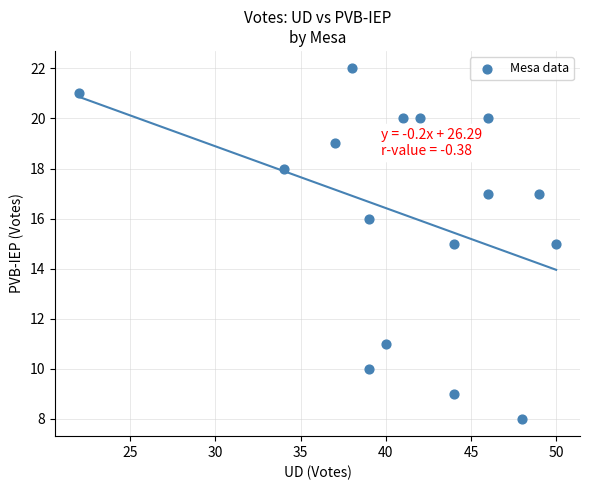

What is the range of X values (max minus min)?

28